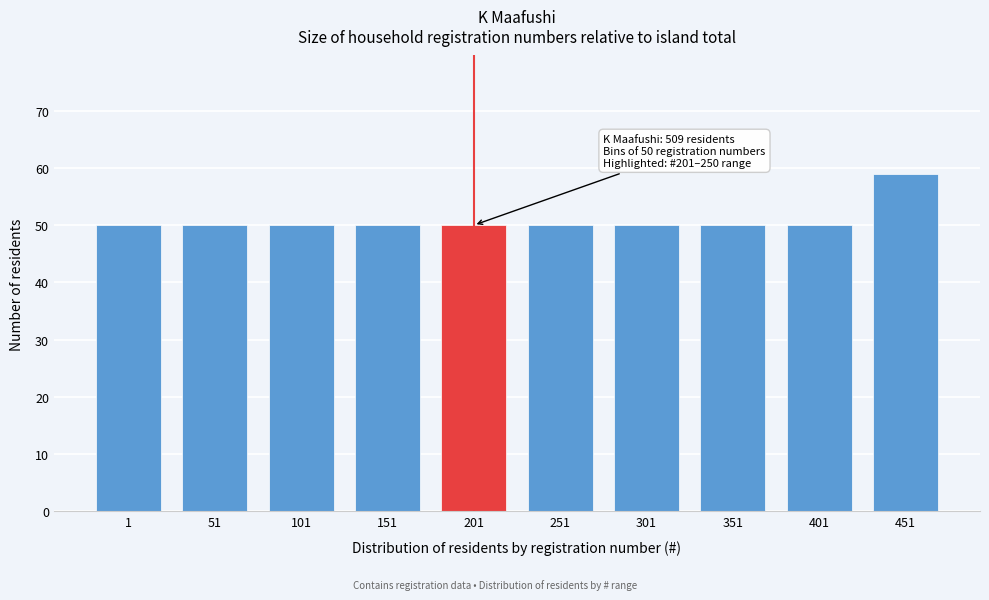

Reading left to right, what are all the values shown in this chart?

50	50	50	50	50	50	50	50	50	59